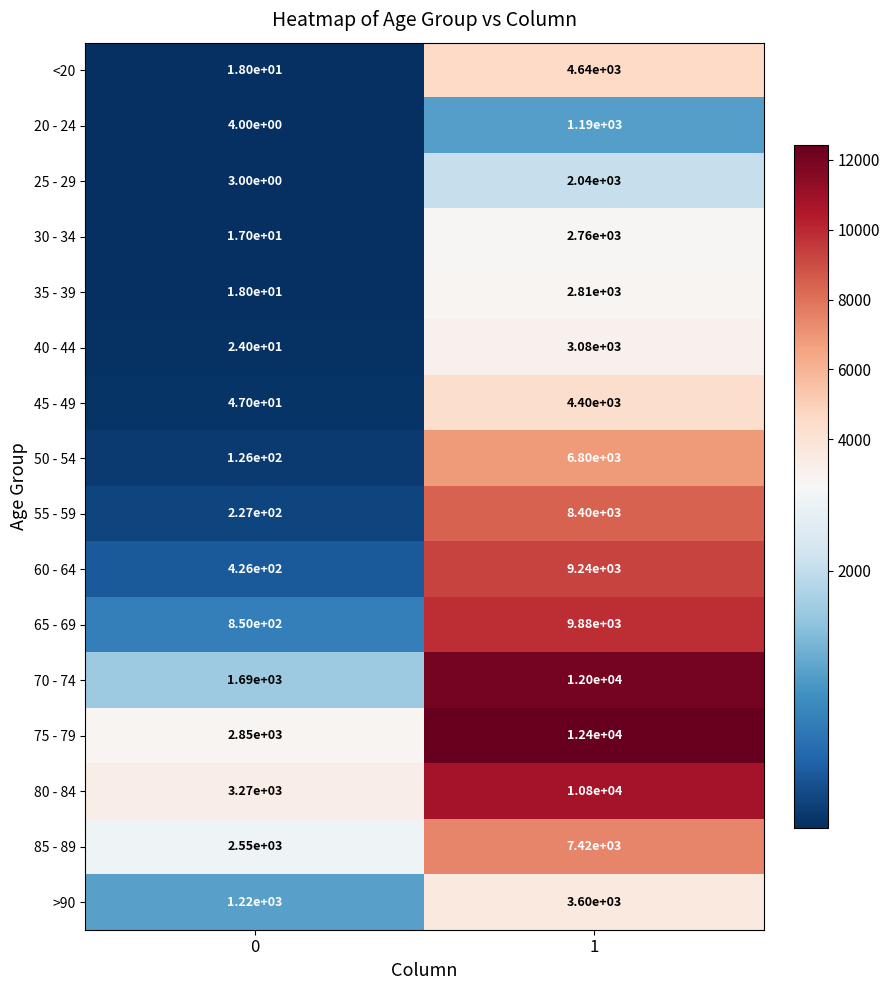

What is the sum of the 65 - 69 values at 1 and 0?

10730